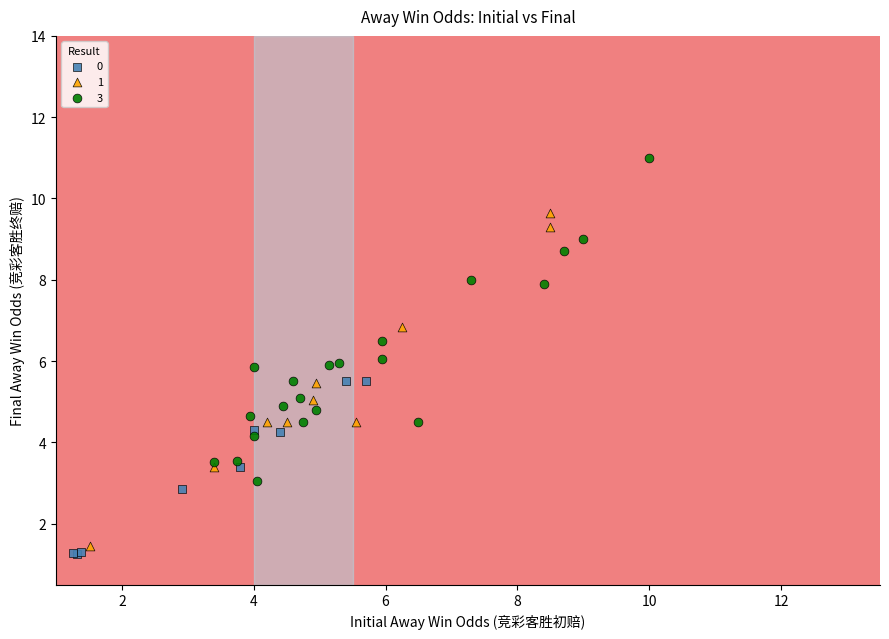

Which series has the widest spread of Y values?

1